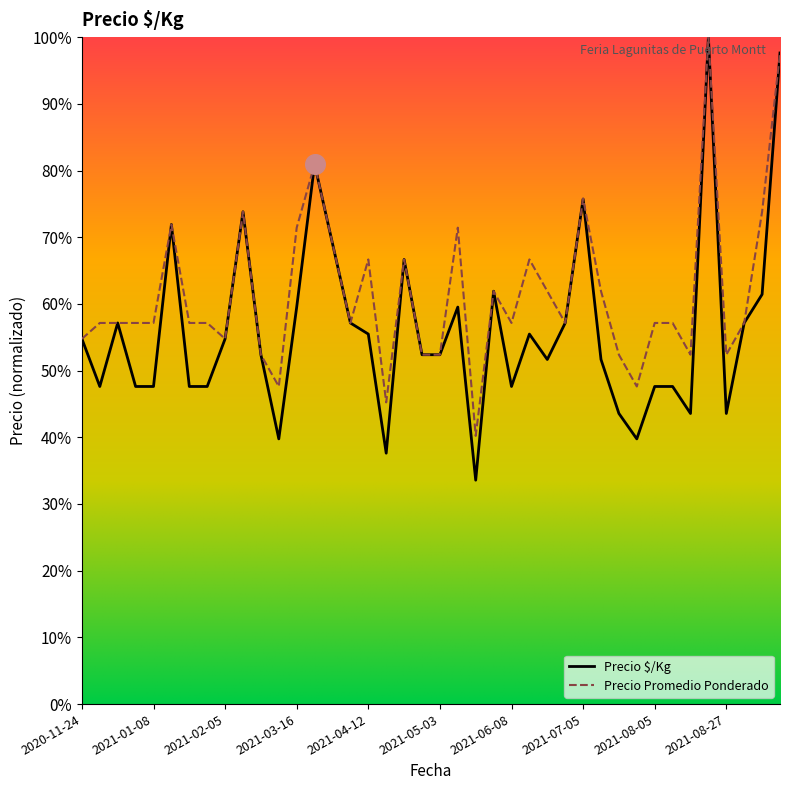

Which series has the widest spread of values?

Precio $/Kg